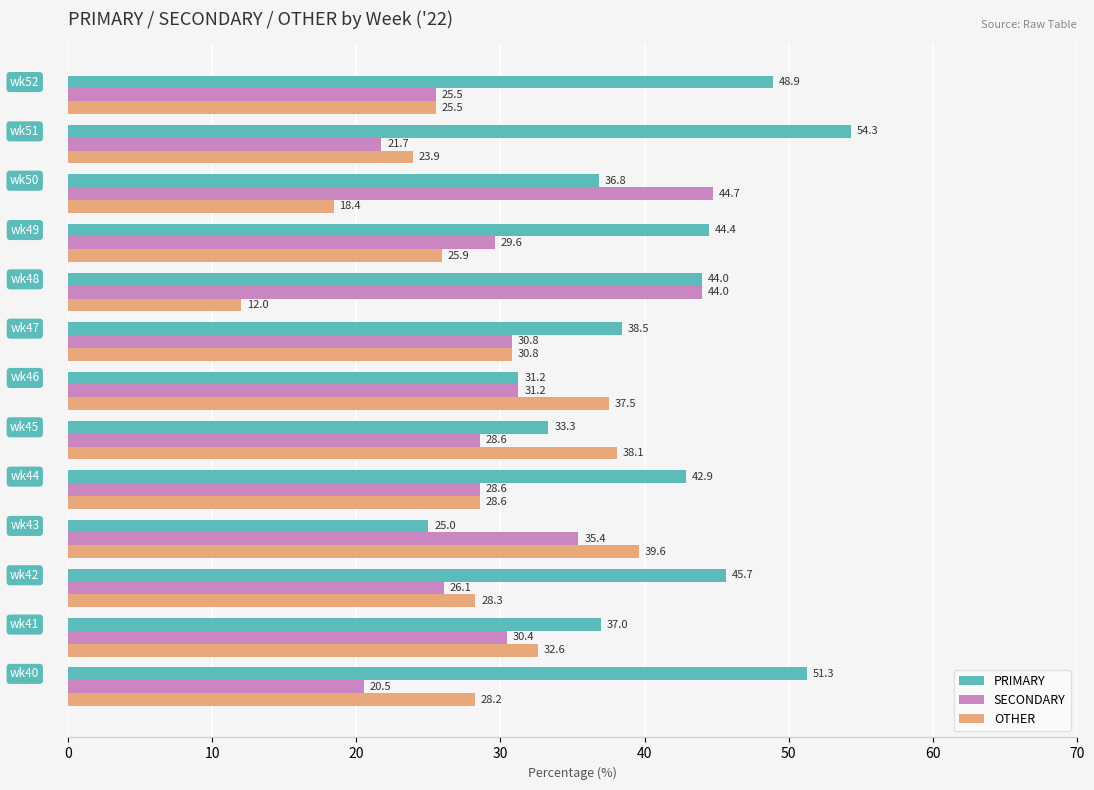

Rank the series by their maximum value, from highest to lowest.

PRIMARY, SECONDARY, OTHER